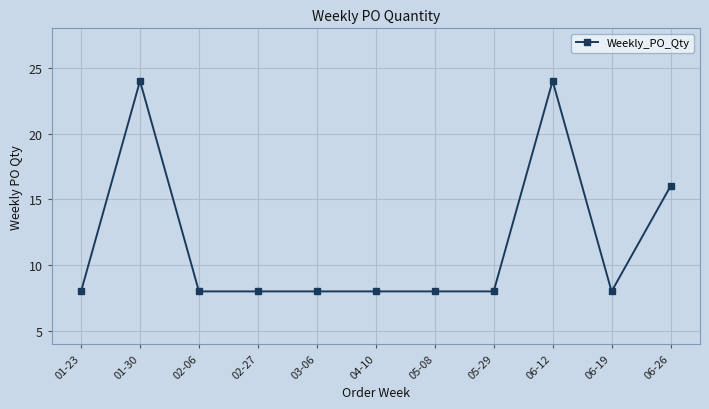

Count the values in the range 8 to 16.

9